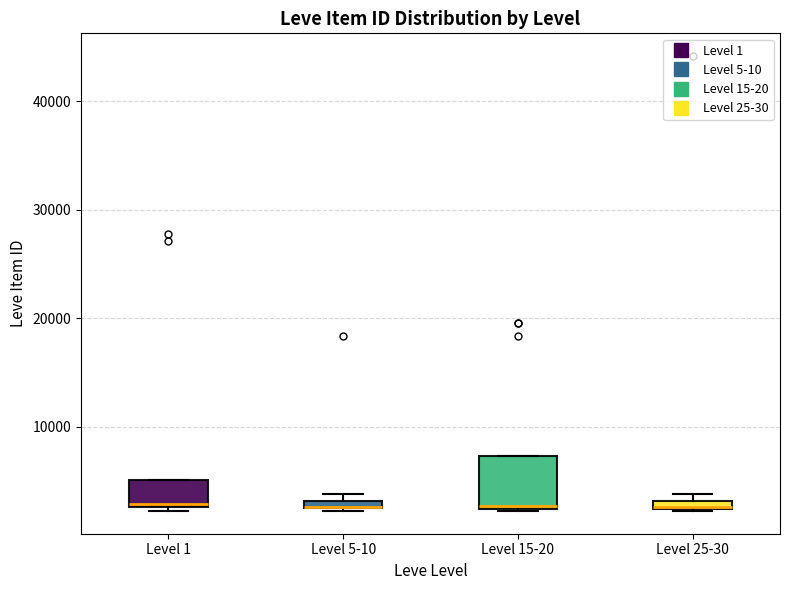

Where is the upper edge of the box for Level 15-20 on the y-axis? The values are not printed on the chart, so give them approximately, as read against the axis.

7000